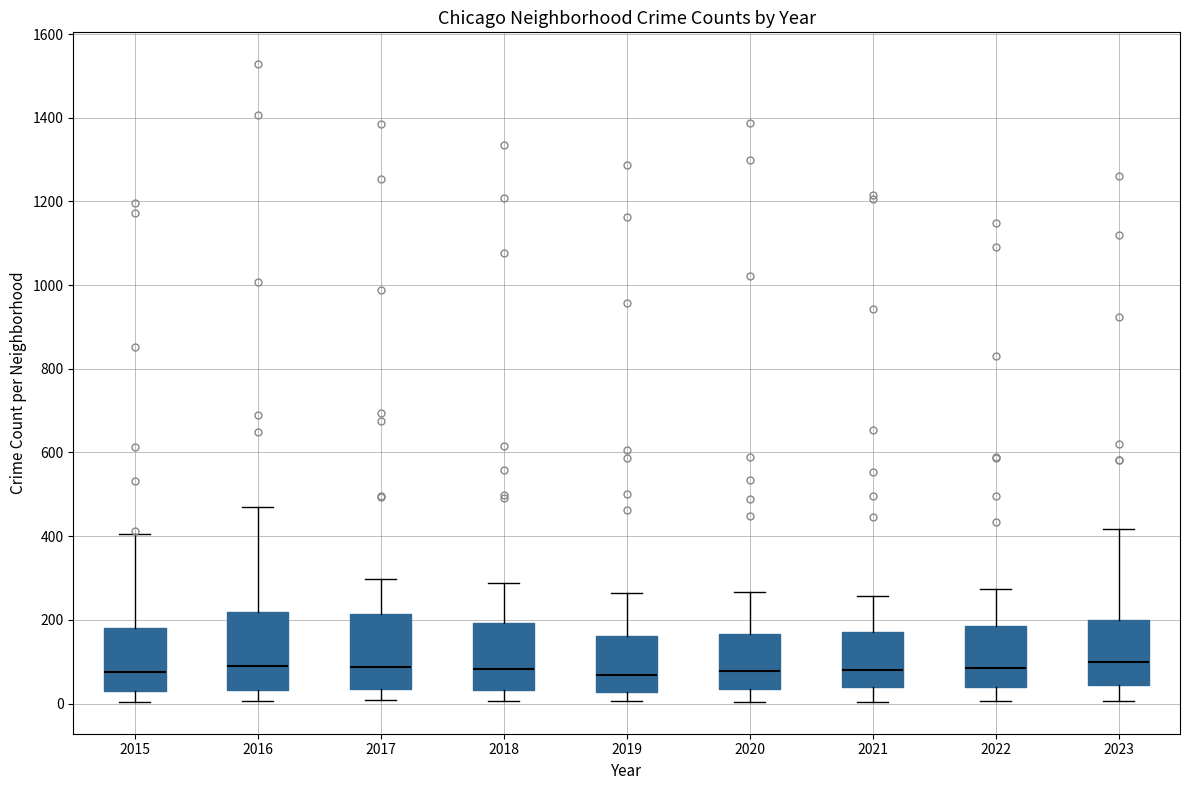

Reading left to right, read every box against the y-axis: the position of its median line, the range the box covers, and the ends of its whiskers. The values are not printed on the chart, so give them approximately, as read against the axis.

2015: median 80, box 40 to 180, whiskers 0 to 400
2016: median 80, box 40 to 220, whiskers 0 to 480
2017: median 80, box 40 to 220, whiskers 0 to 300
2018: median 80, box 40 to 200, whiskers 0 to 280
2019: median 60, box 20 to 160, whiskers 0 to 260
2020: median 80, box 40 to 160, whiskers 0 to 260
2021: median 80, box 40 to 180, whiskers 0 to 260
2022: median 80, box 40 to 180, whiskers 0 to 280
2023: median 100, box 40 to 200, whiskers 0 to 420